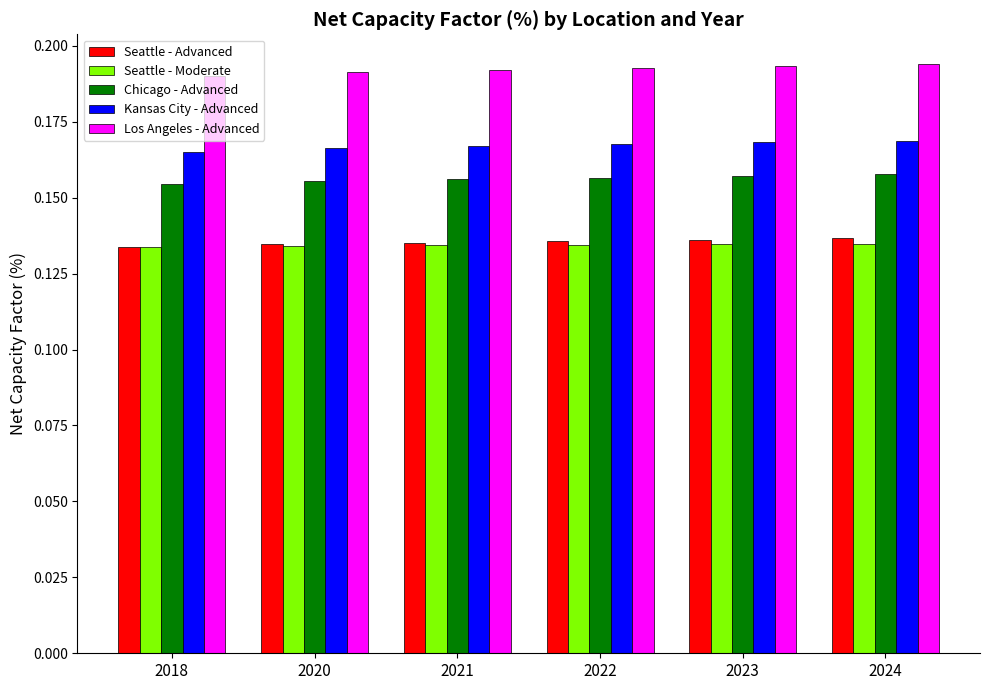

How many Chicago - Advanced values are between 0 and 1?

6